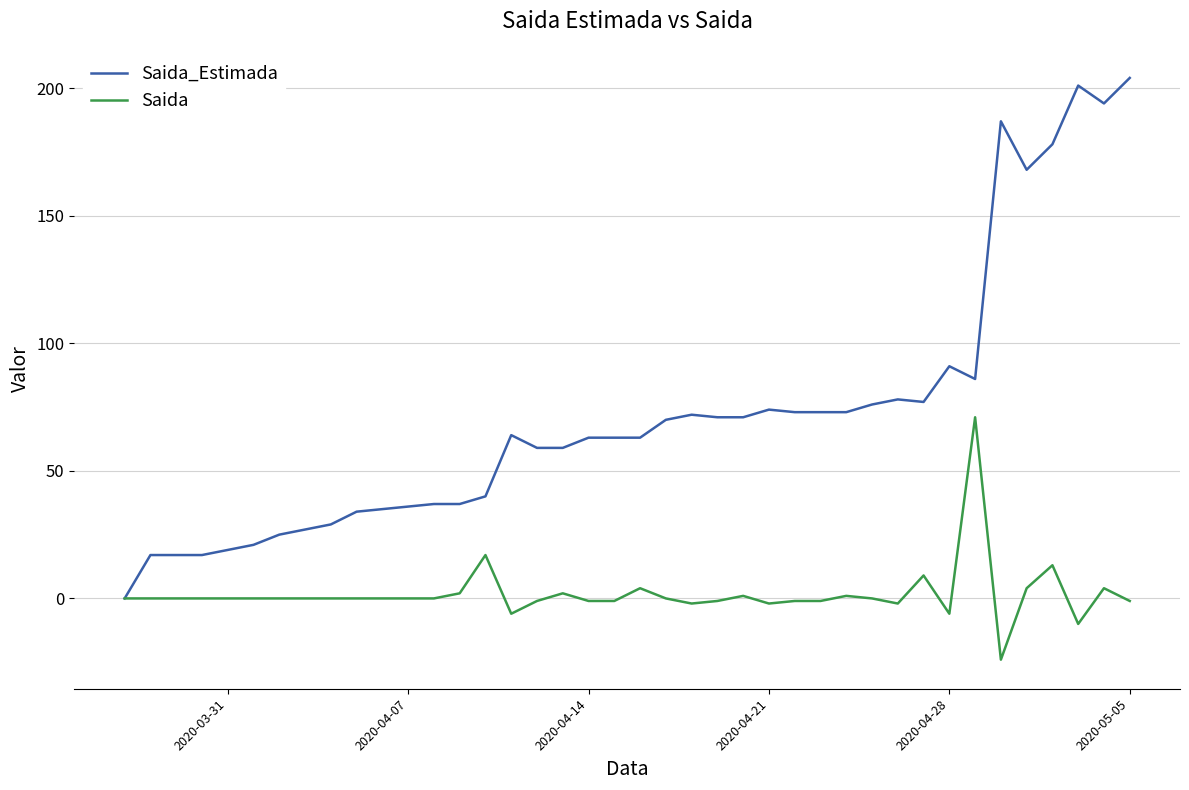

Which series has the largest range (max minus min)?

Saida_Estimada